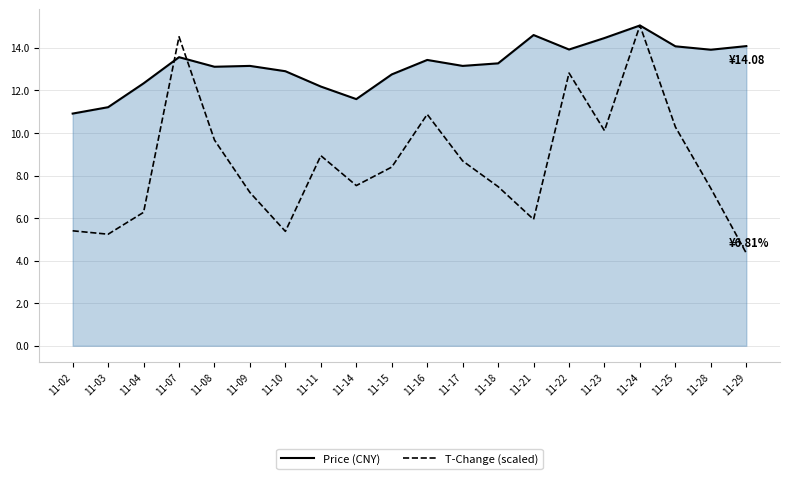

At which category does the chart reach its peak across all series?

11-24